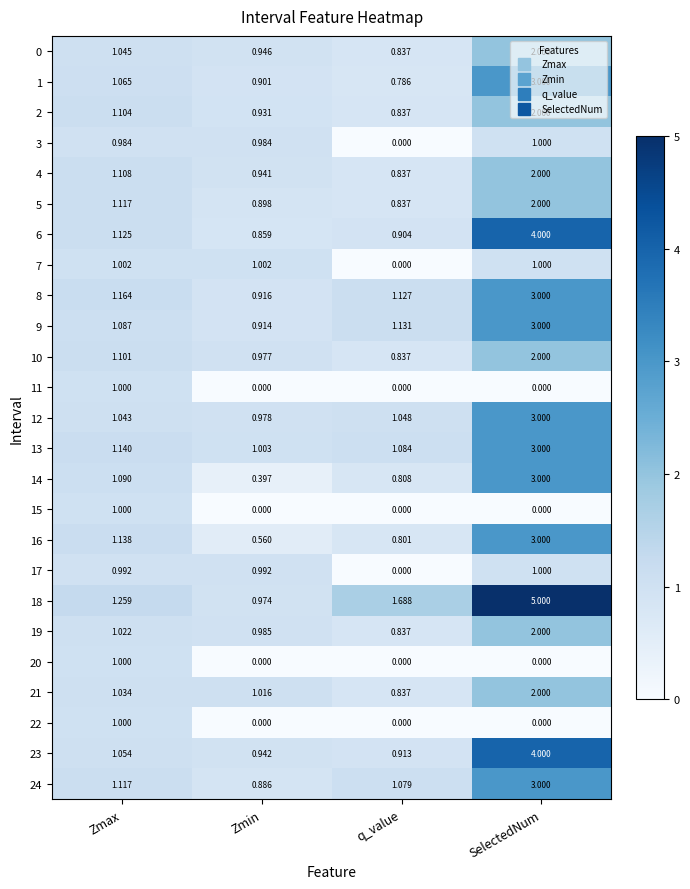

What is the total value across all series at Zmax?

26.8